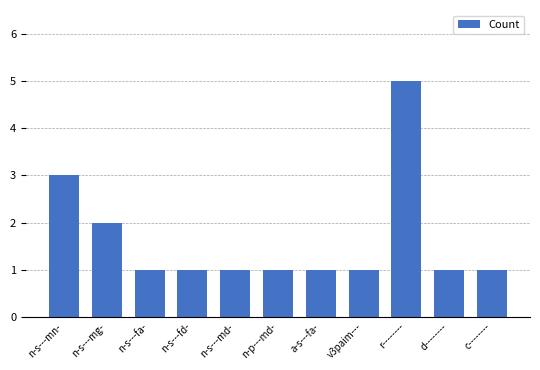

What is the average value?

2